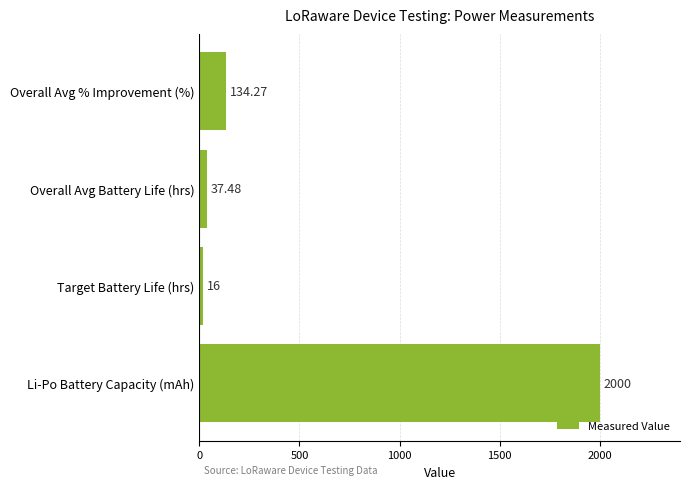

At which label is the value closest to 1008?

Overall Avg % Improvement (%)